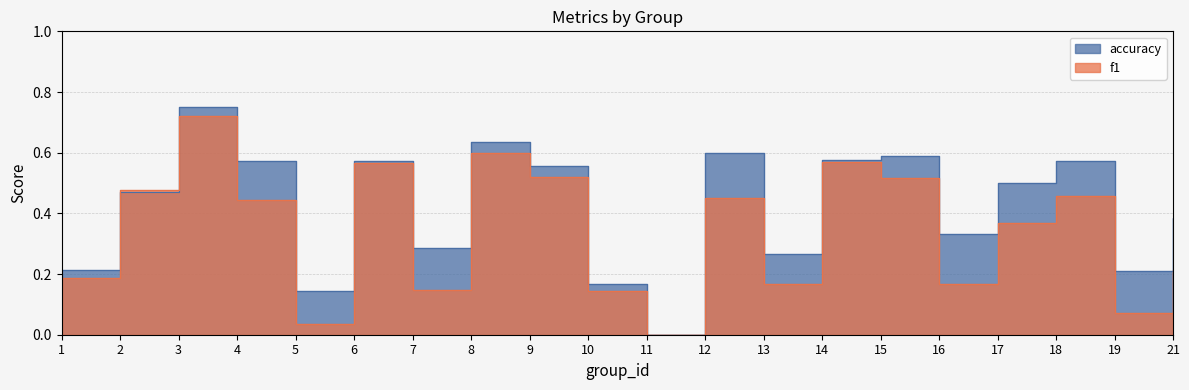

How many lines are shown in the chart?

2